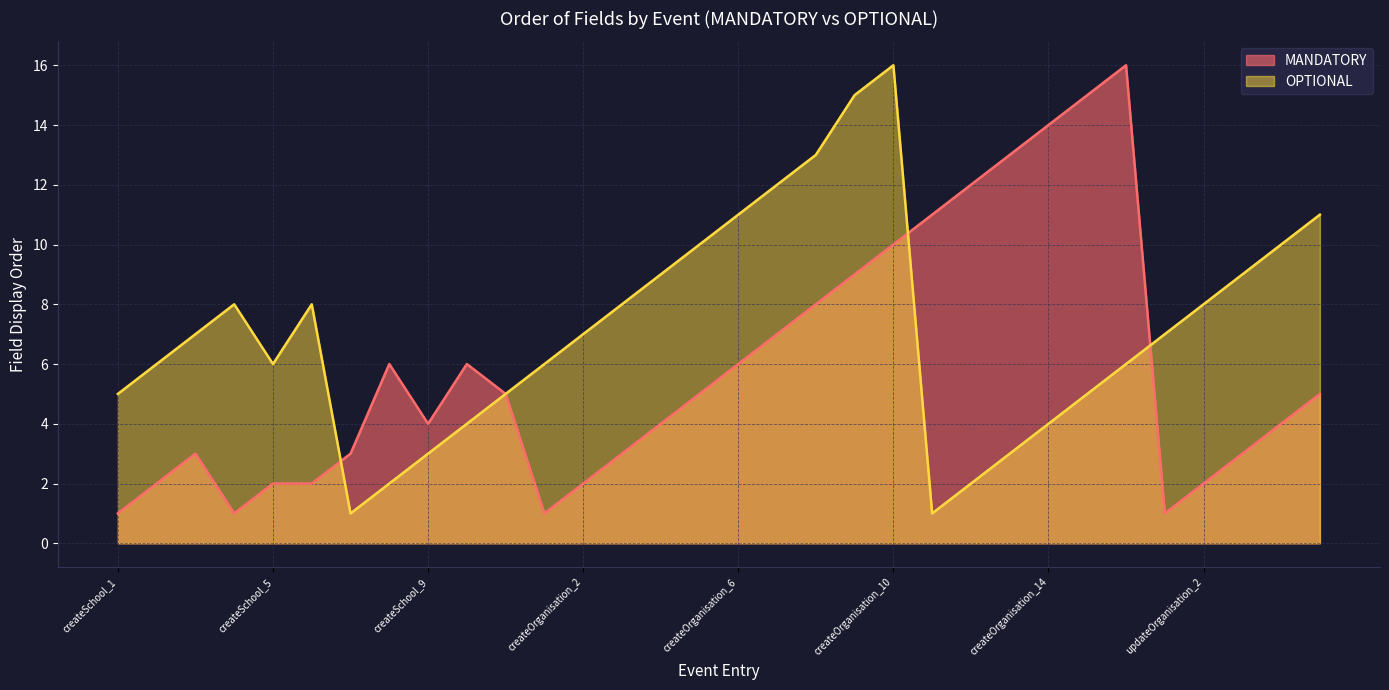

What position from the left is createOrganisation_15?

26